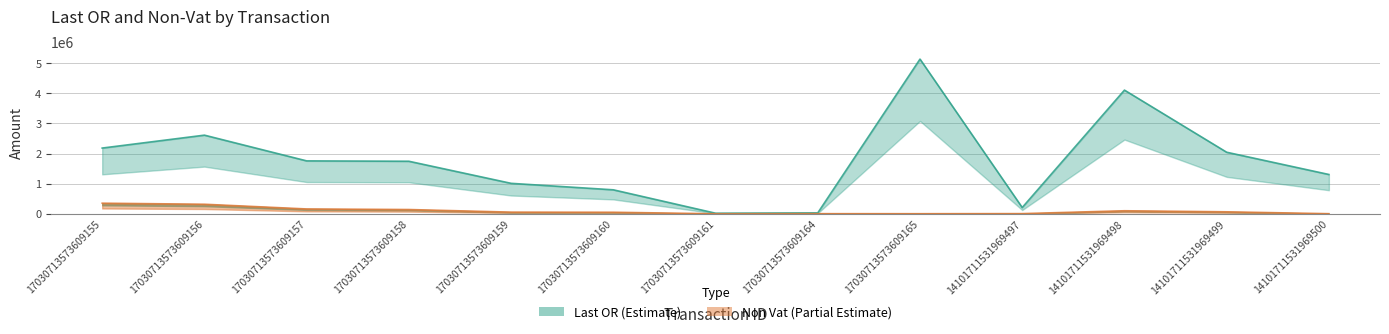

True or false: Last OR has more than 2 interior local peaks.

True